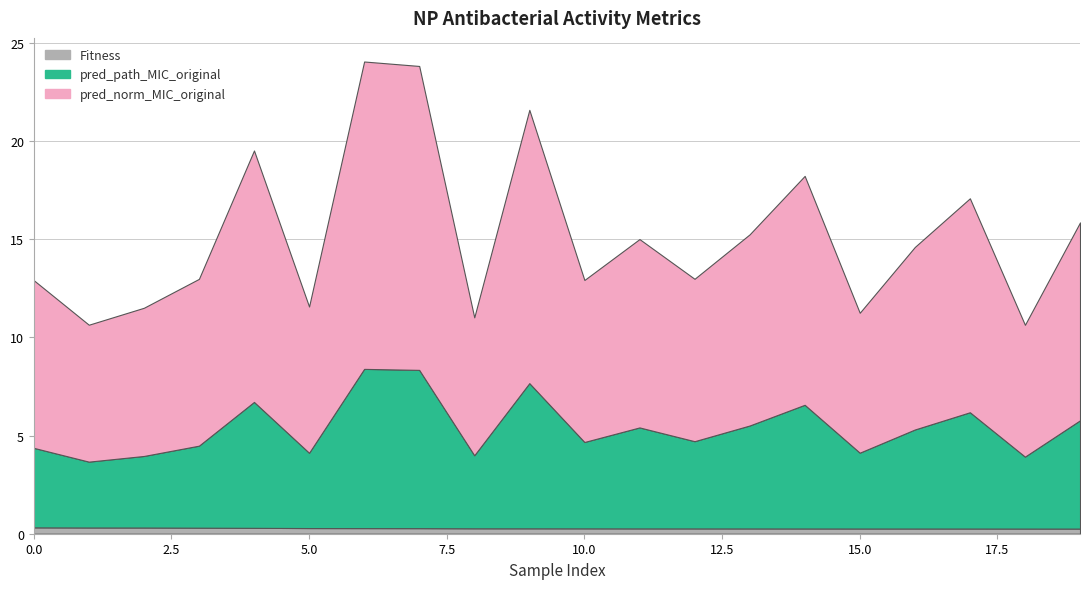

Reading right to left, extract all data points from this chart.

Fitness: 0.3	0.3	0.3	0.3	0.3	0.3	0.3	0.3	0.3	0.3	0.3	0.3	0.3	0.3	0.3	0.3	0.3	0.3	0.3	0.3
pred_norm_MIC_original: 10.1	6.7	10.9	9.3	7.1	11.7	9.7	8.3	9.6	8.3	13.9	7.0	15.5	15.7	7.5	12.8	8.5	7.6	7.0	8.5
pred_path_MIC_original: 5.5	3.7	5.9	5.0	3.9	6.3	5.2	4.4	5.1	4.4	7.4	3.7	8.1	8.1	3.8	6.4	4.2	3.6	3.4	4.1